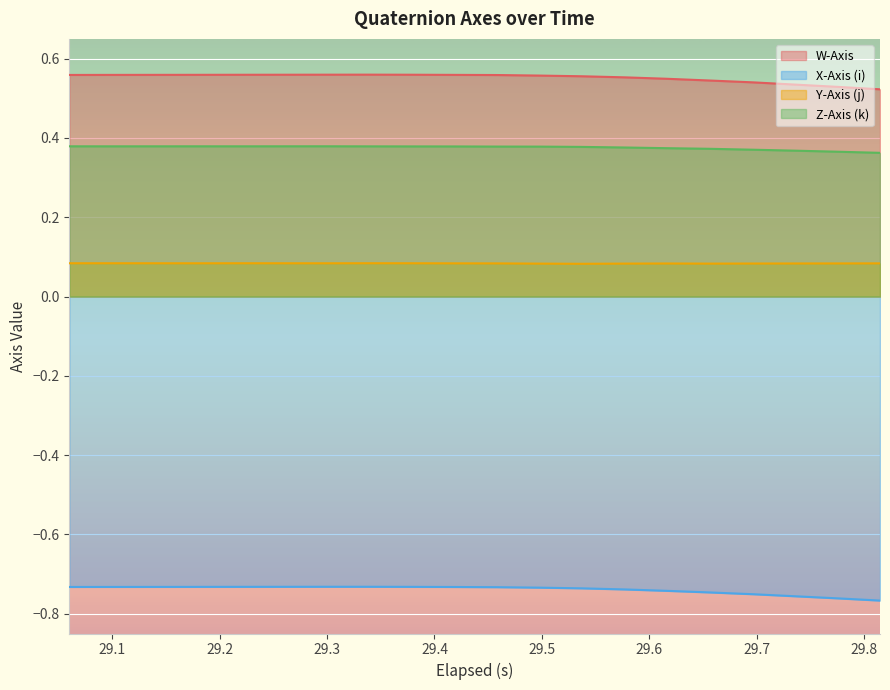

What is the value of the Y-Axis (j) point at the 10th from the left?

0.1